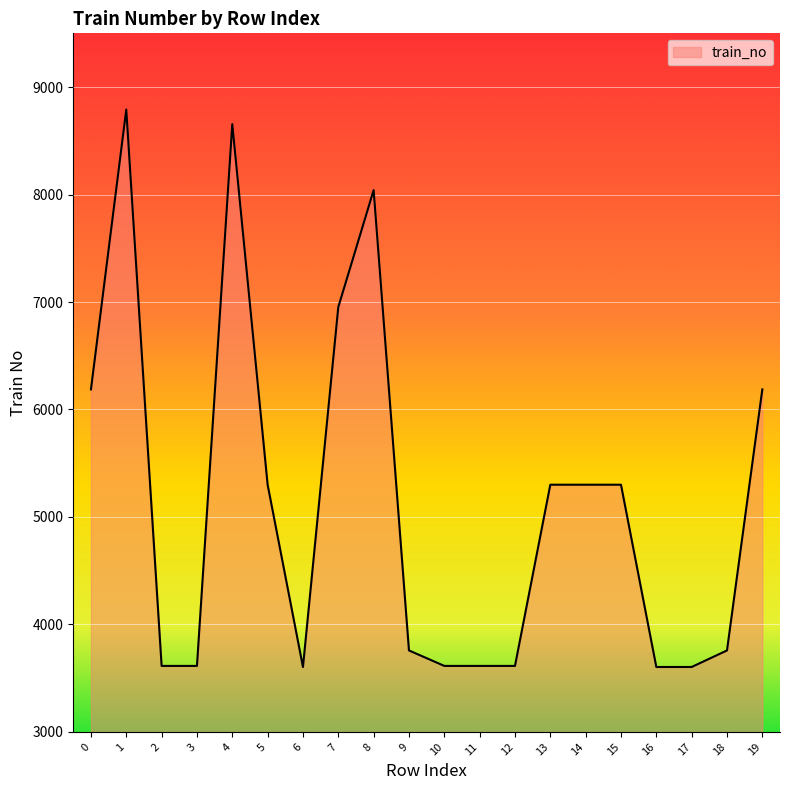

How many lines are shown in the chart?

1